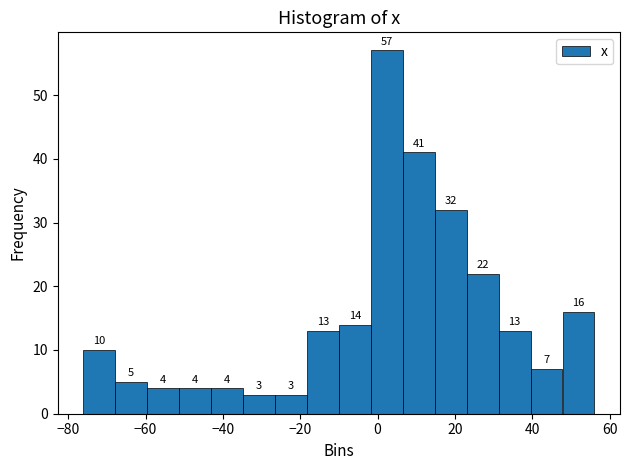

What is the height of the bar covering -52 to -44 on the x-axis? The bar edges are not printed on the chart, so give them approximately, as read against the axis.

4